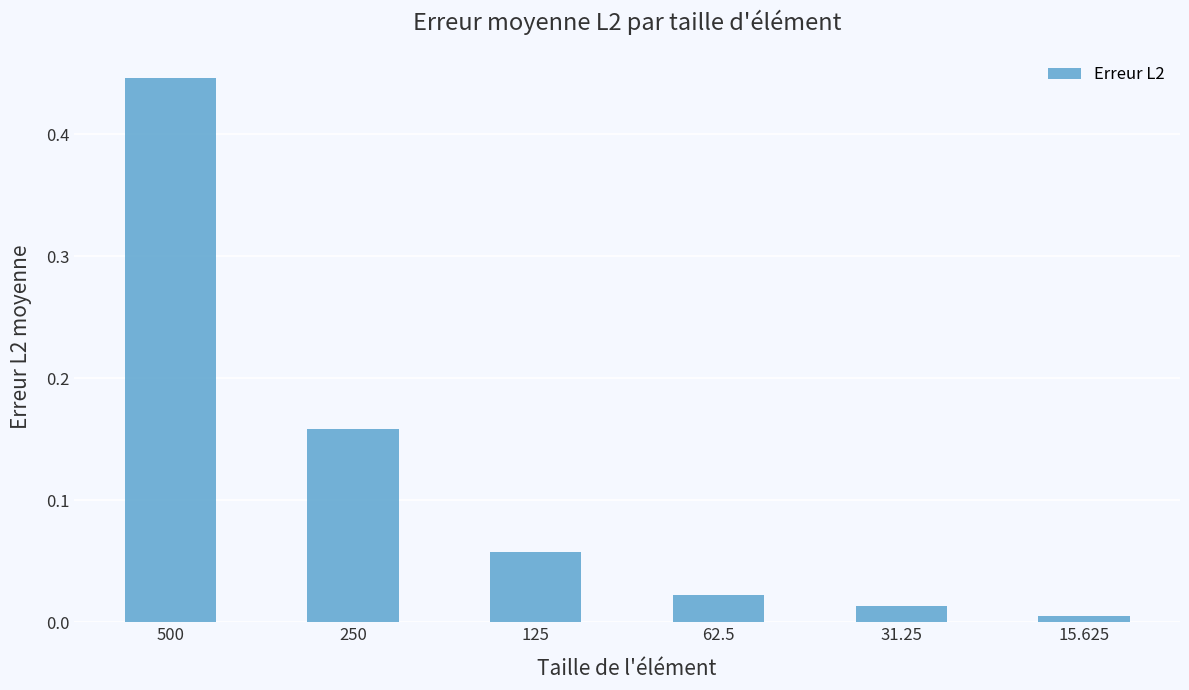

List the labels in order of value, largest first.

500, 250, 125, 62.5, 31.25, 15.625